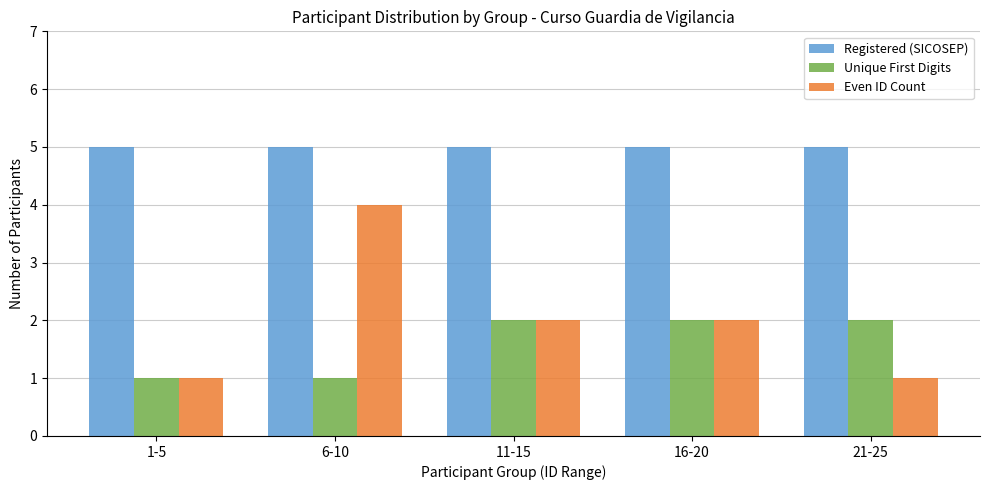

What is the difference between the highest and lowest values at 21-25?

4